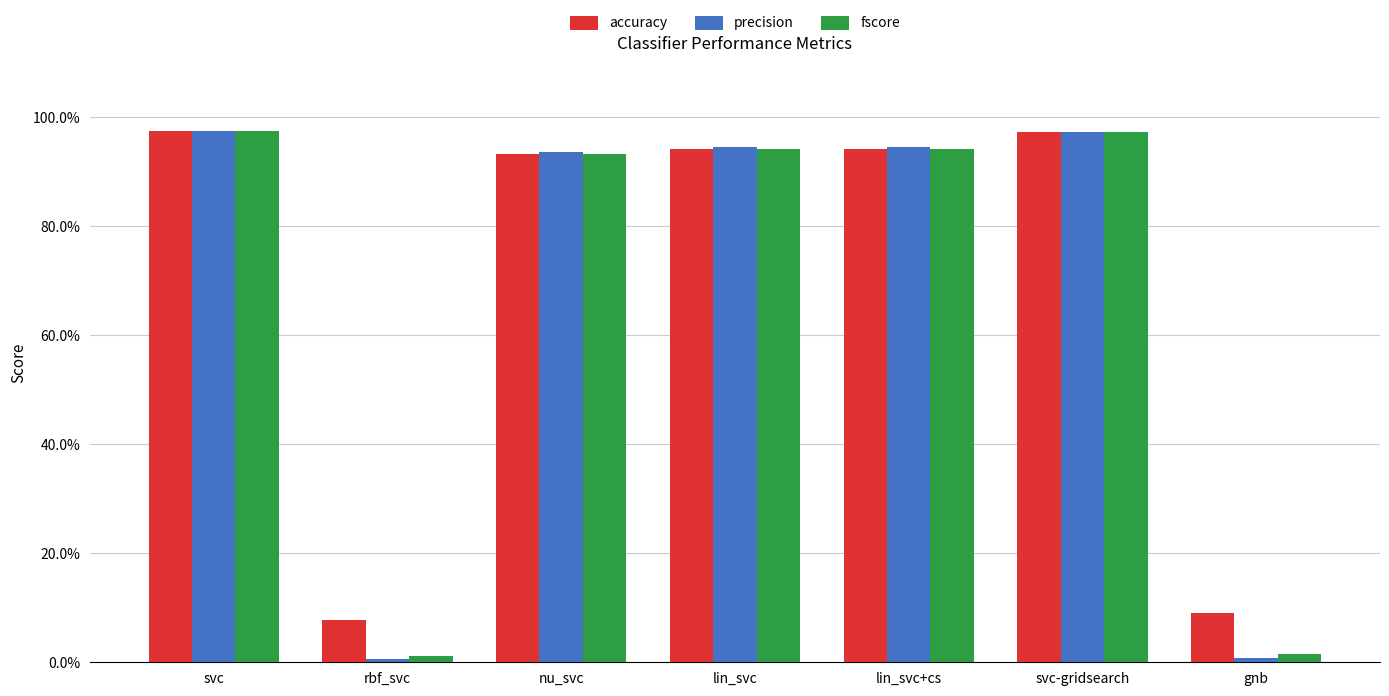

Does the chart contain any negative values?

No